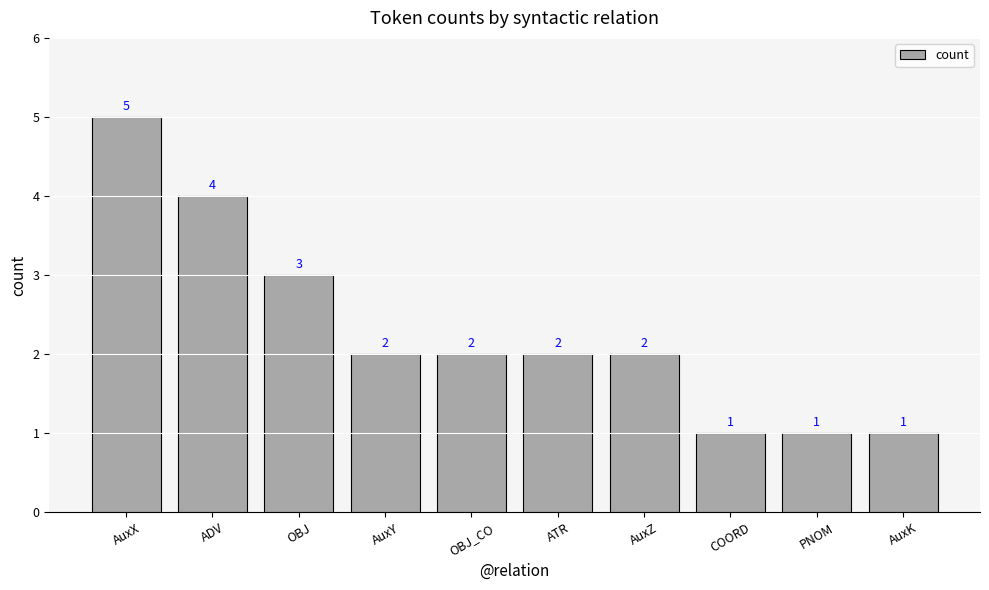

What is the difference between the values at AuxY and ADV?

2